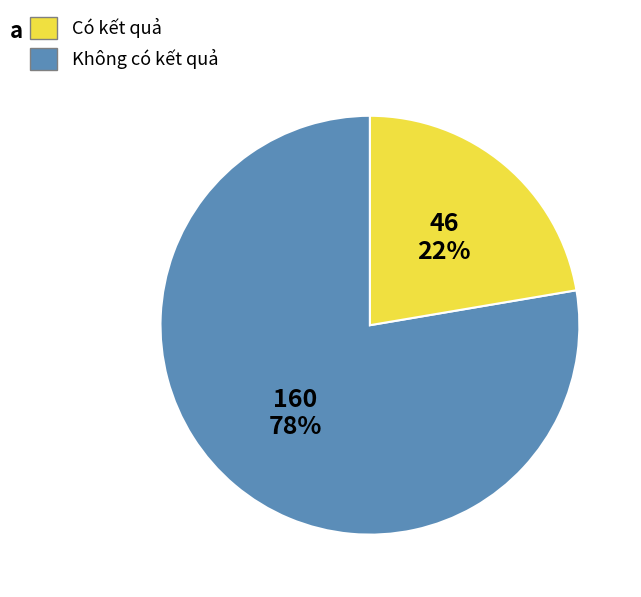

To the nearest percent, what is the average slice percentage?

50%